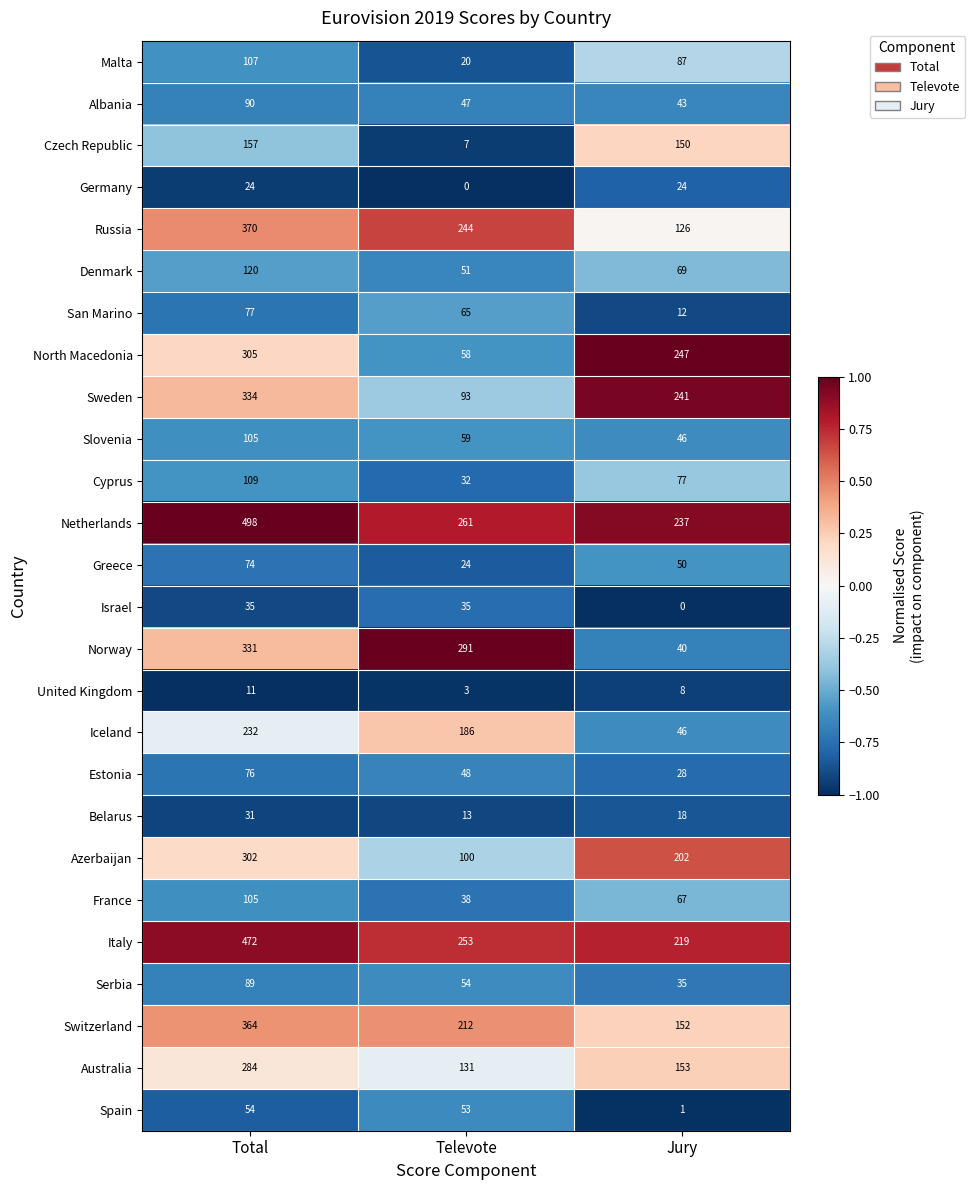

True or false: Netherlands has a value of 91 at Jury.

False